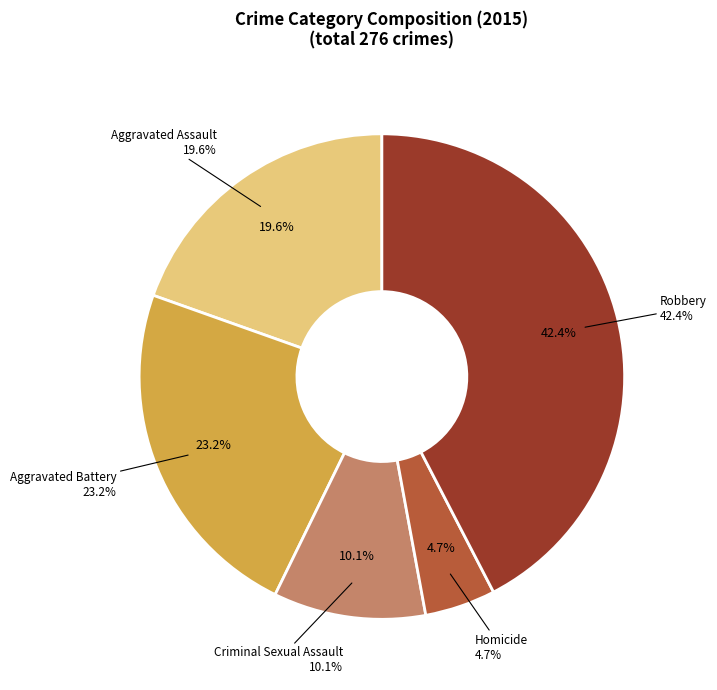

Does Robbery account for over 50% of the chart?

No